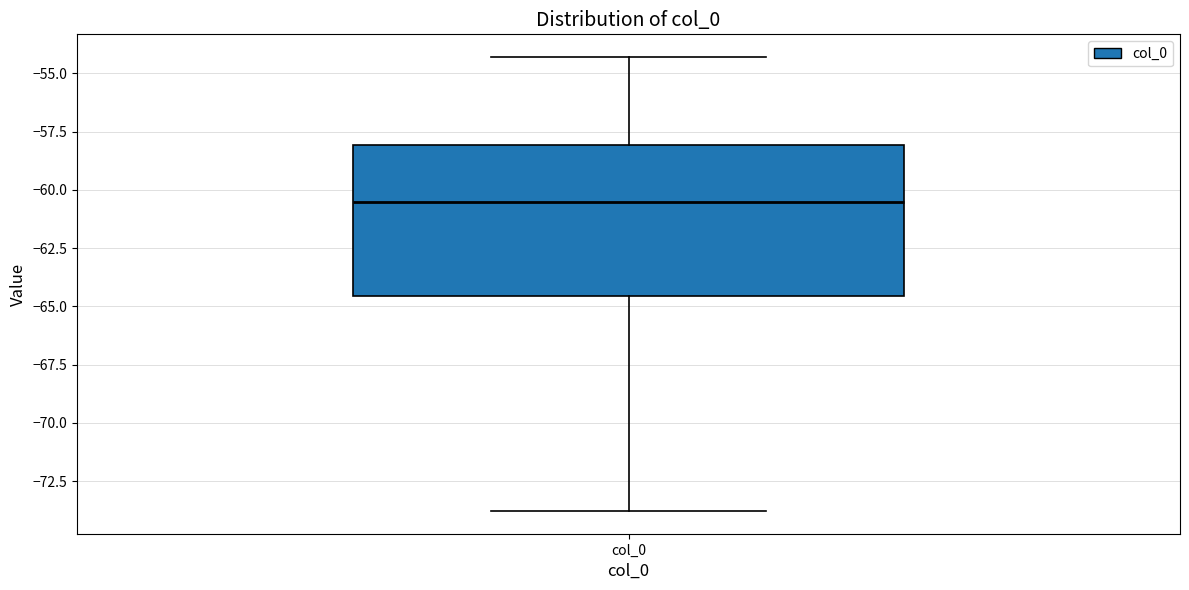

Transcribe this box plot: give where the median line is, the range the box spans, and where the two whiskers end, as read against the y-axis. The values are not printed on the chart, so give them approximately, as read against the axis.

median -60.5, box -64.5 to -58.0, whiskers -74.0 to -54.5